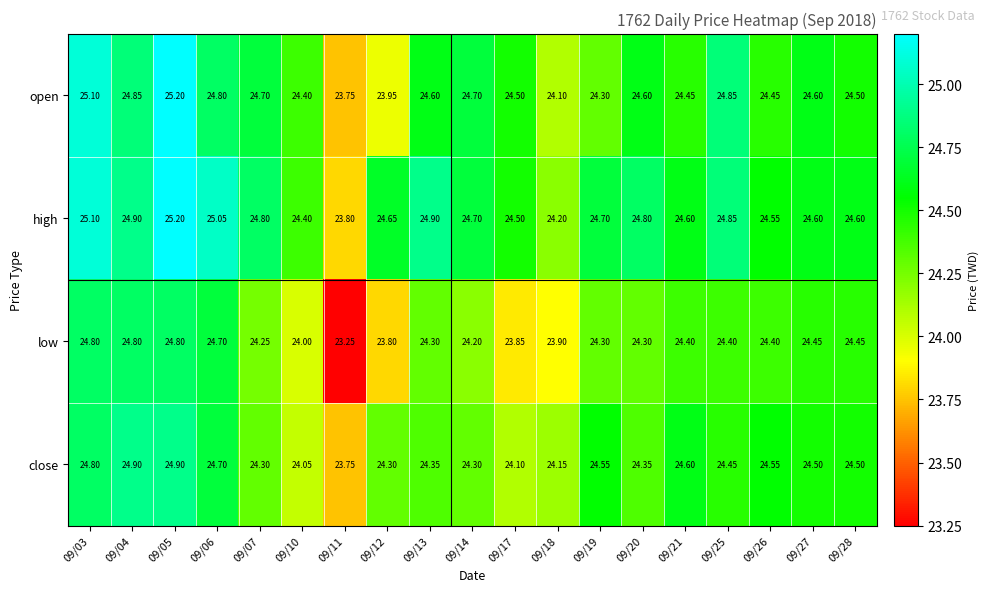

Which series has the widest spread of values?

low